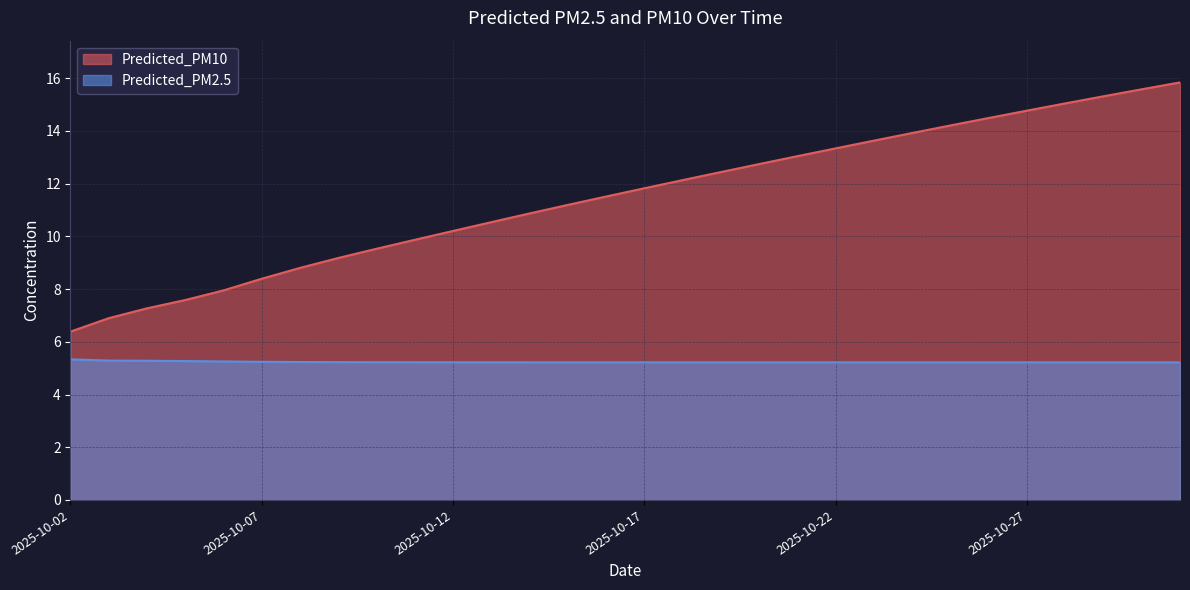

Between 2025-10-16 and 2025-10-26, which series saw the biggest shift?

Predicted_PM10